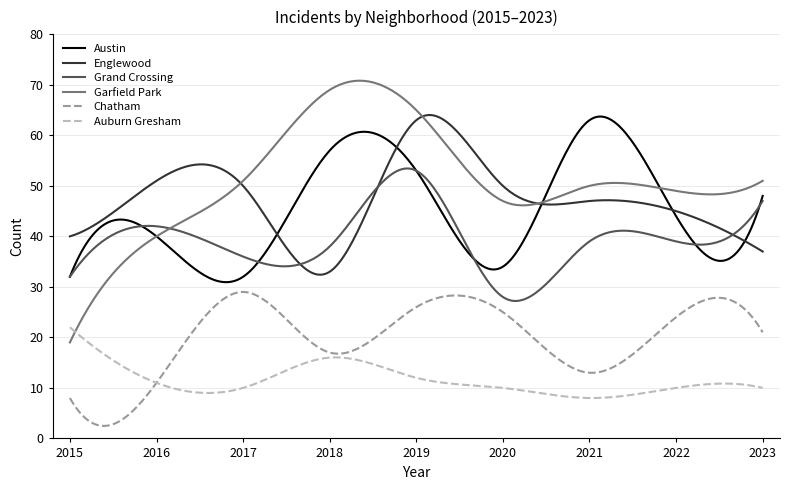

Which series has the largest range (max minus min)?

Garfield Park